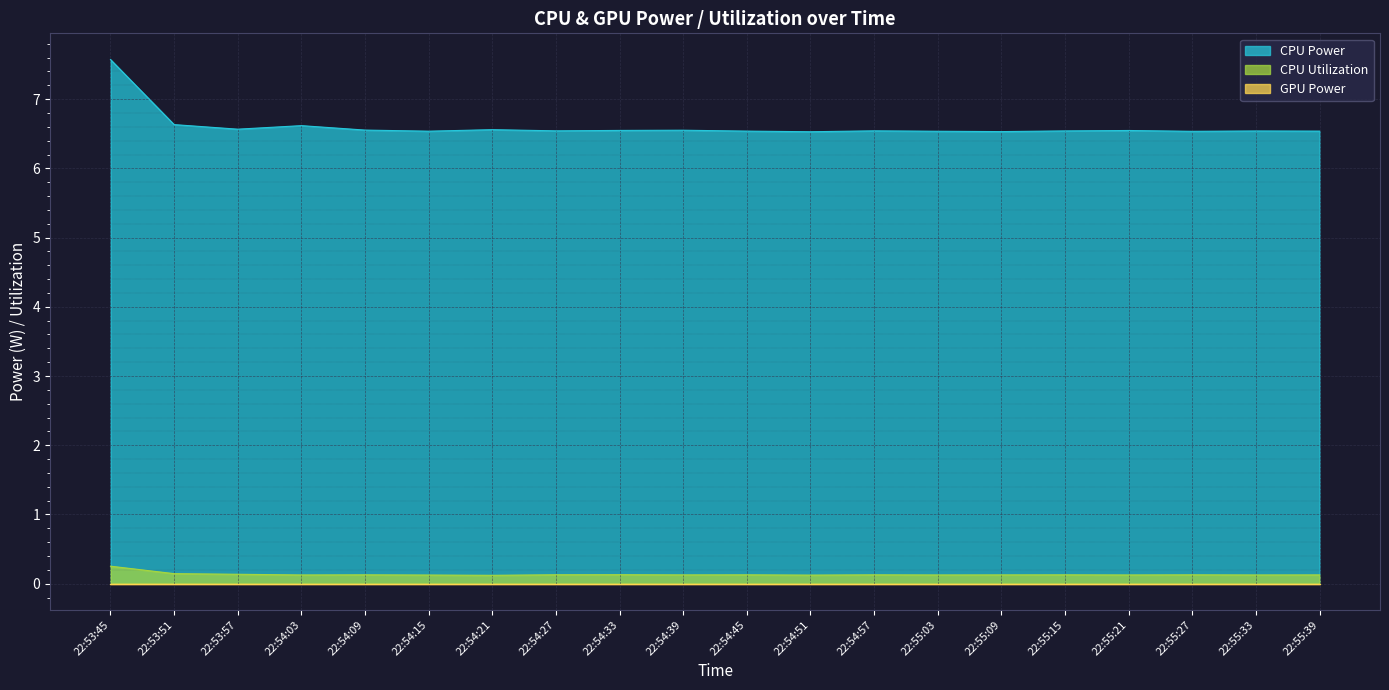

At which category is the sum across all series the highest?

22:53:45